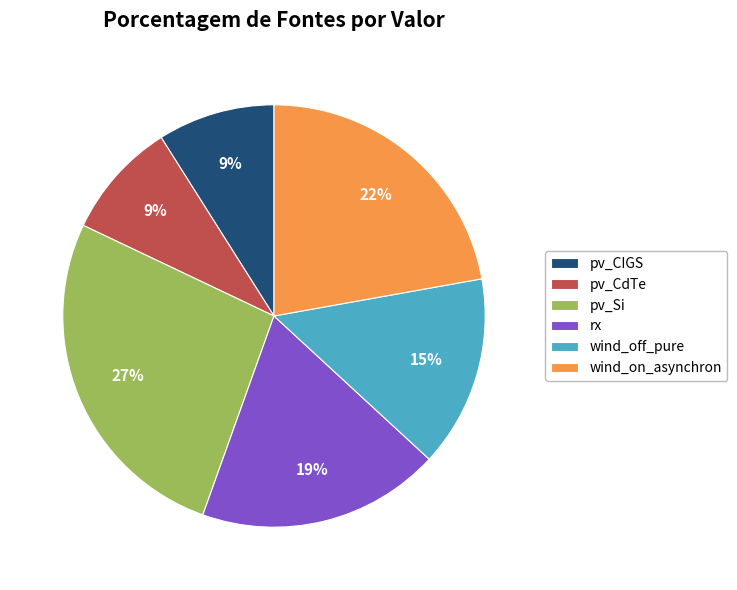

To the nearest percent, what is the difference between the pv_CdTe and wind_on_asynchron slice percentages?

13%